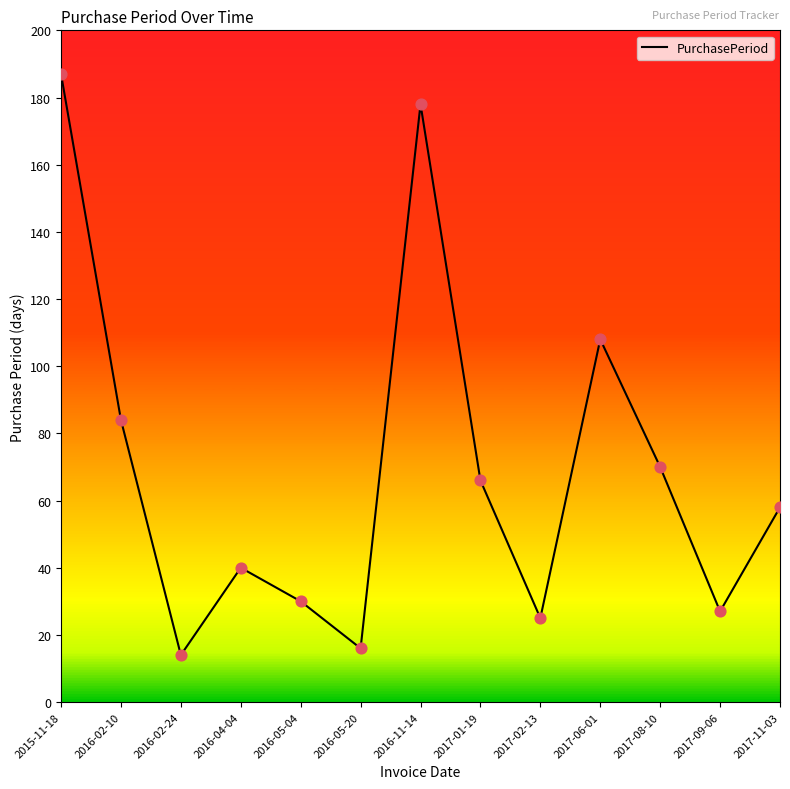

Between 2016-11-14 and 2016-04-04, which is larger?

2016-11-14